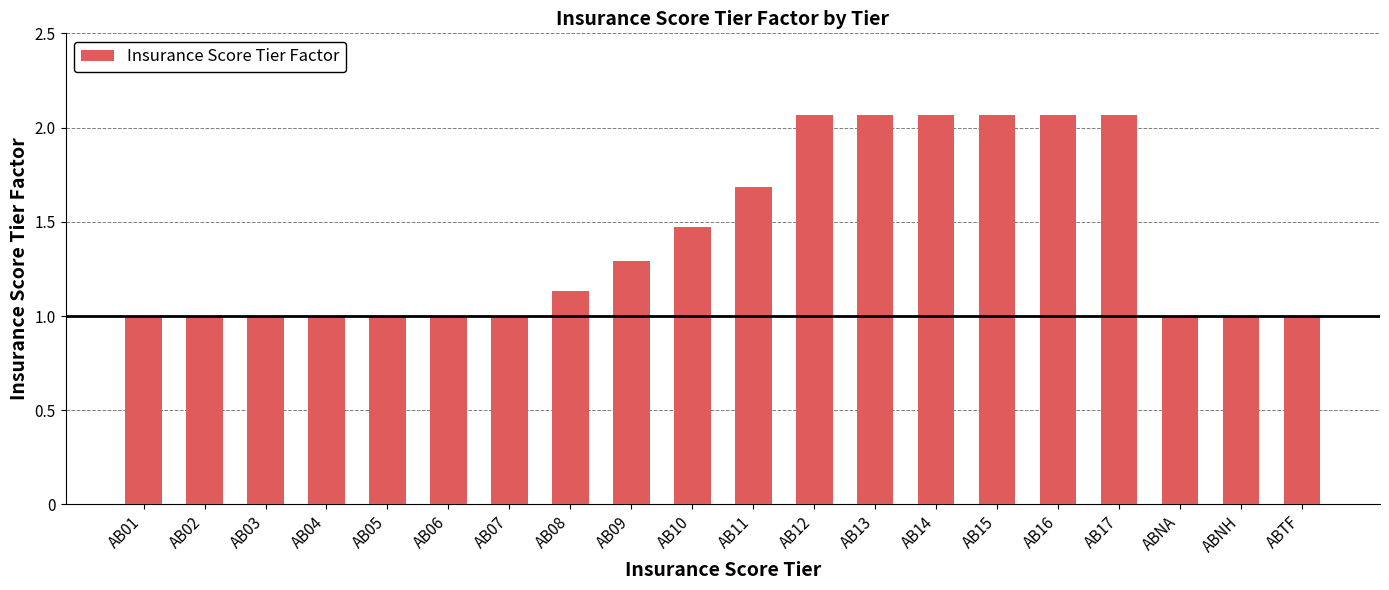

What is the ratio of the value at AB12 to the value at AB16?

1.0